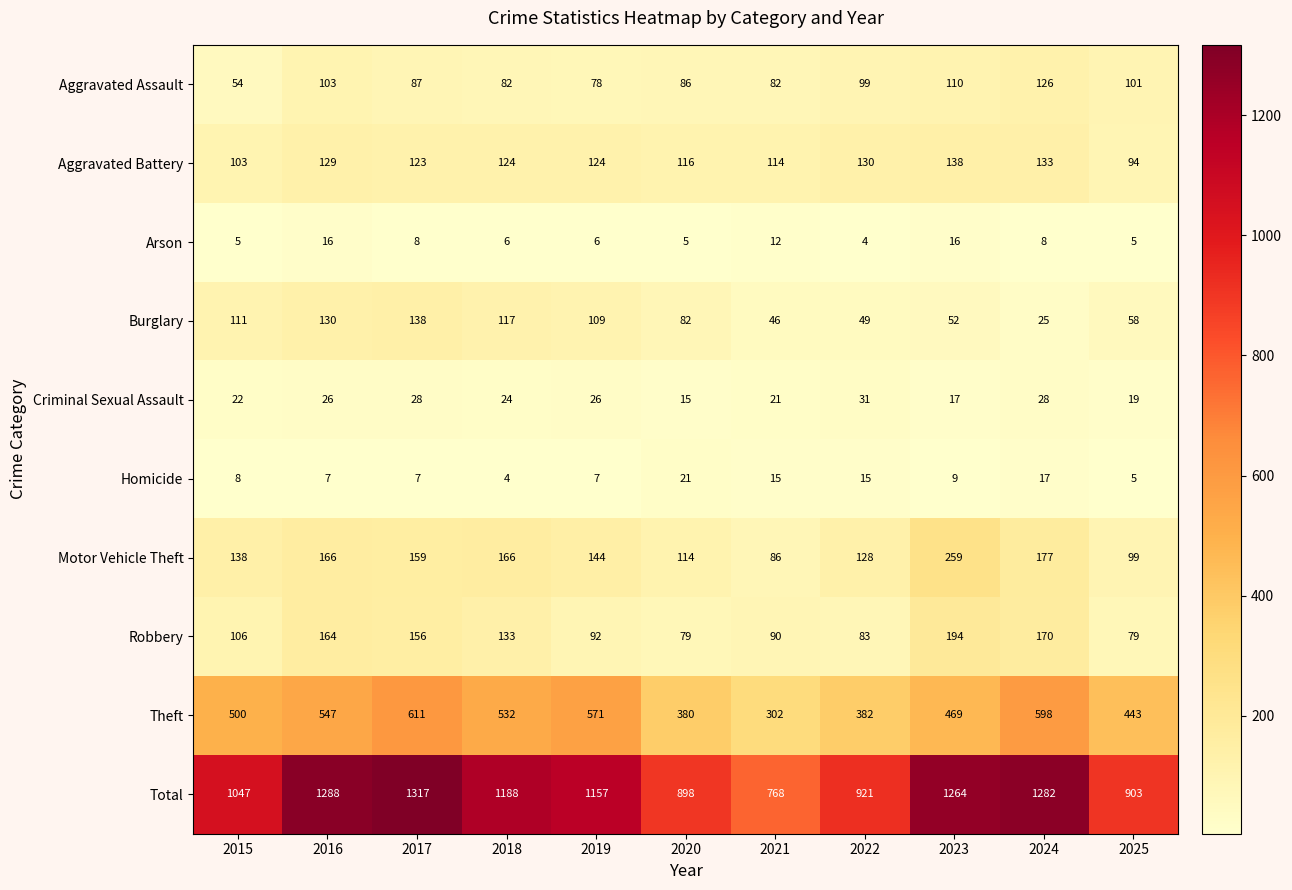

True or false: Aggravated Assault has a value of 52 at 2018.

False